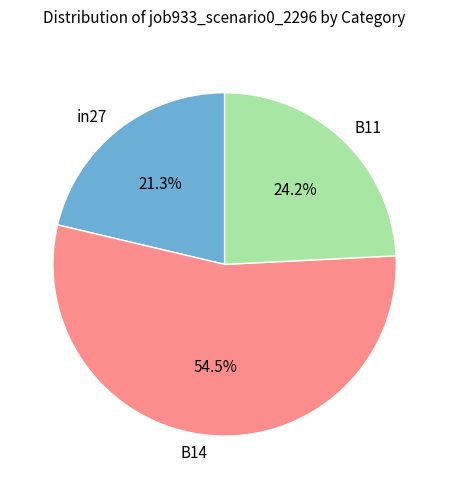

To the nearest percent, what is the combined percentage of B14 and in27?

76%